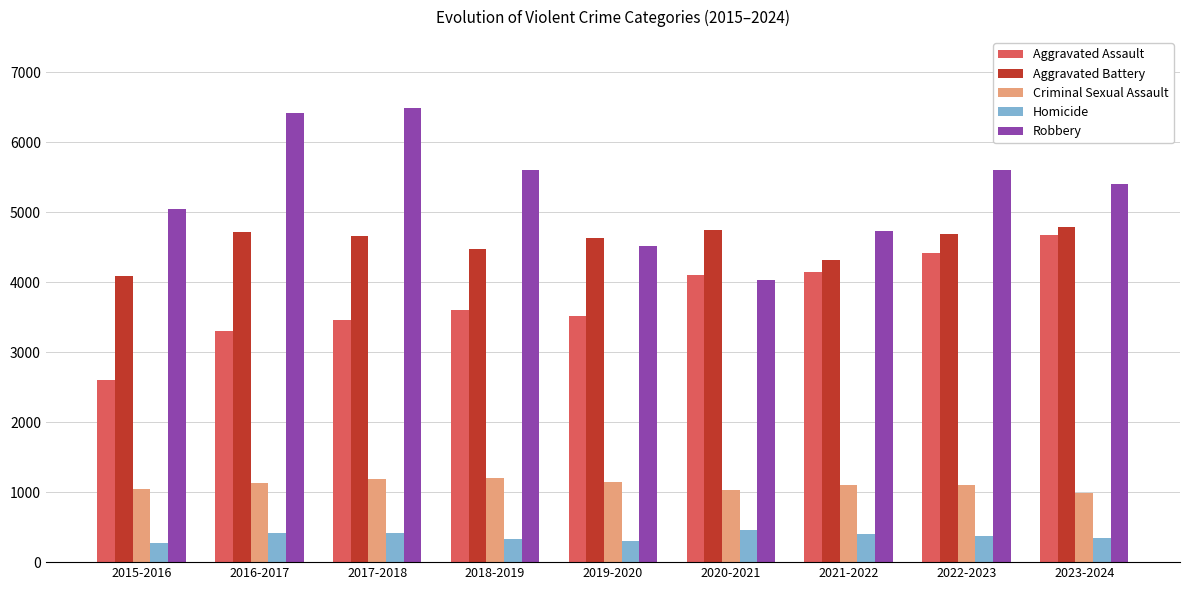

At how many categories does at least one series exceed 2395?

9